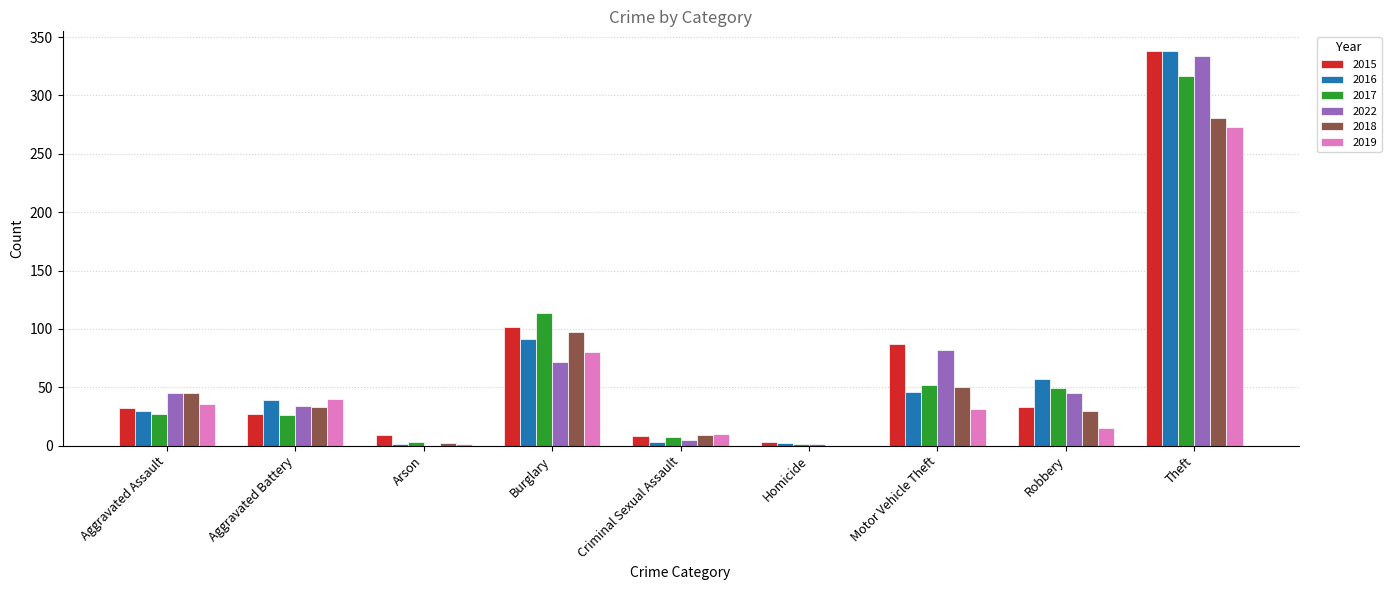

At which label is 2015 closest to 170?

Burglary